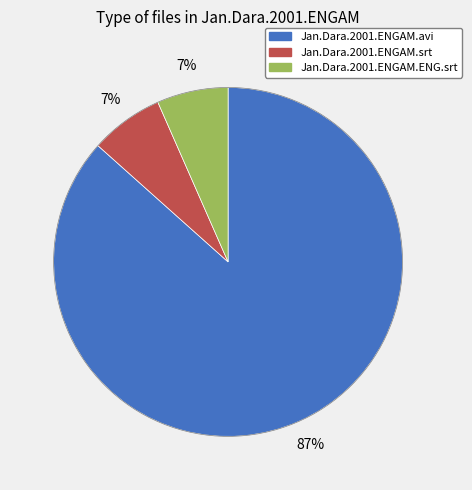

Which has a higher value, Jan.Dara.2001.ENGAM.avi or Jan.Dara.2001.ENGAM.ENG.srt?

Jan.Dara.2001.ENGAM.avi